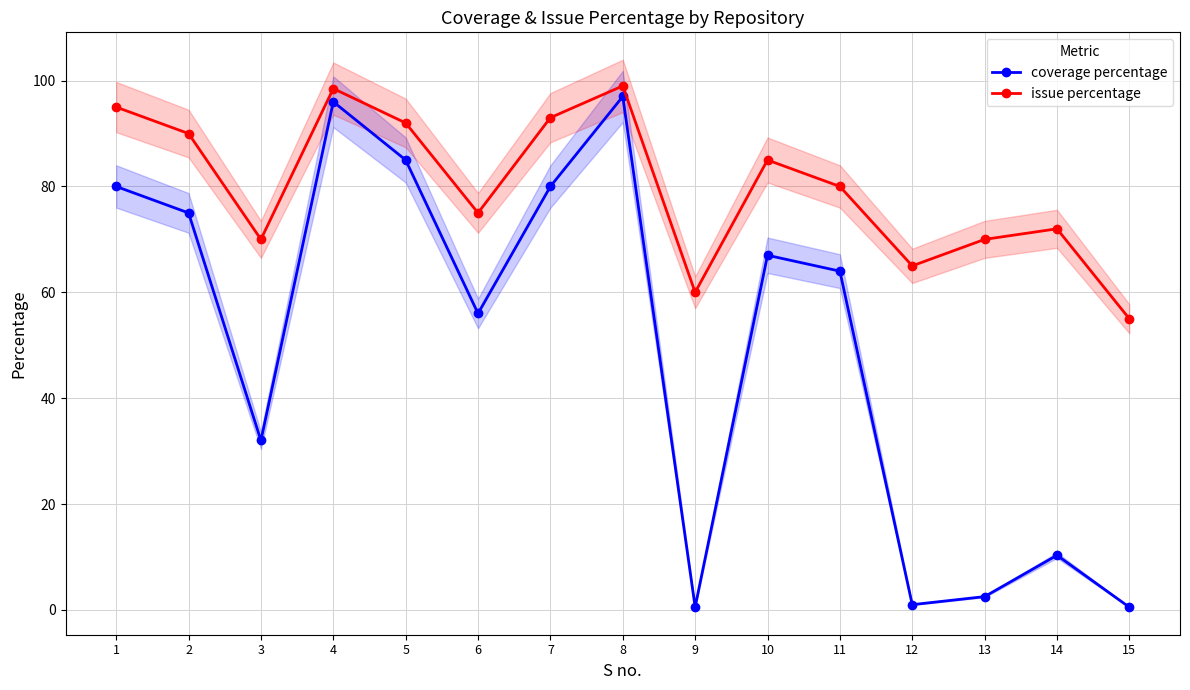

Count the number of categories in the chart.

15